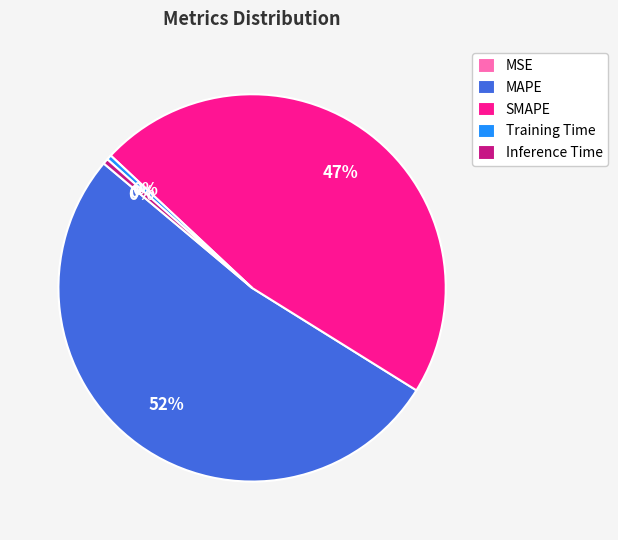

Is the sum of Training Time and Inference Time greater than half?

No